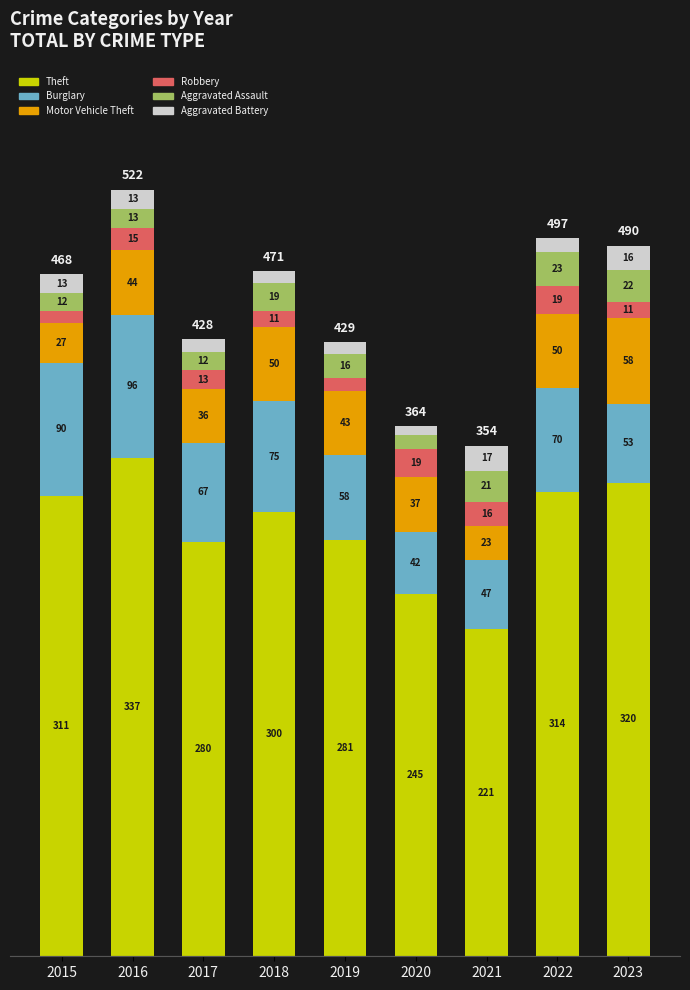

How many bars are there in total?

9